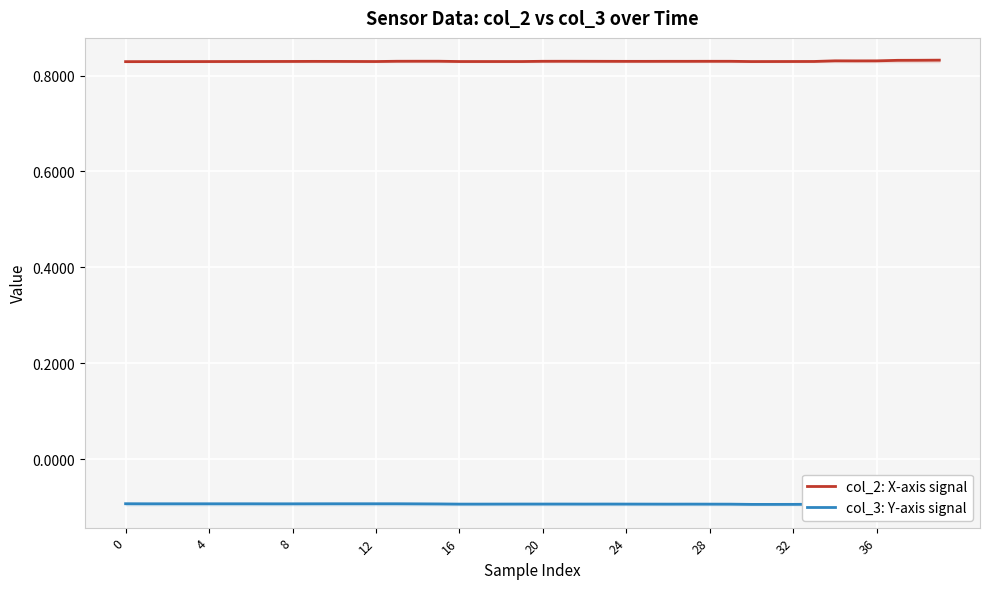

List the series in order of their peak value, lowest first.

col_3: Y-axis signal, col_2: X-axis signal